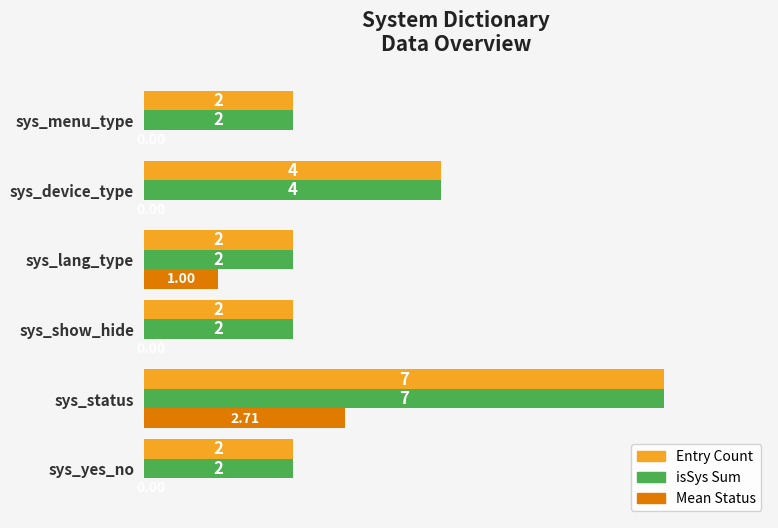

Which label corresponds to the largest value in the chart?

sys_status